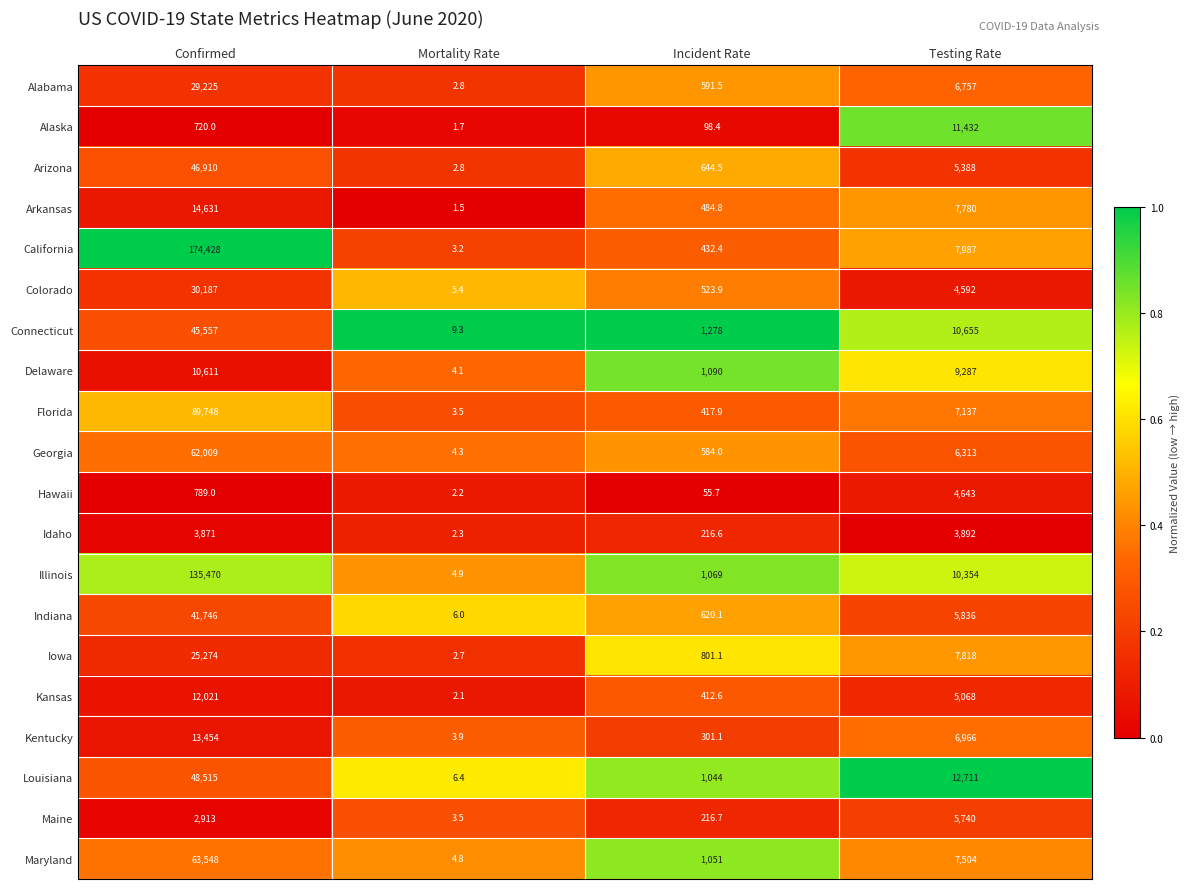

What is the total value across all series at Mortality Rate?

77.4